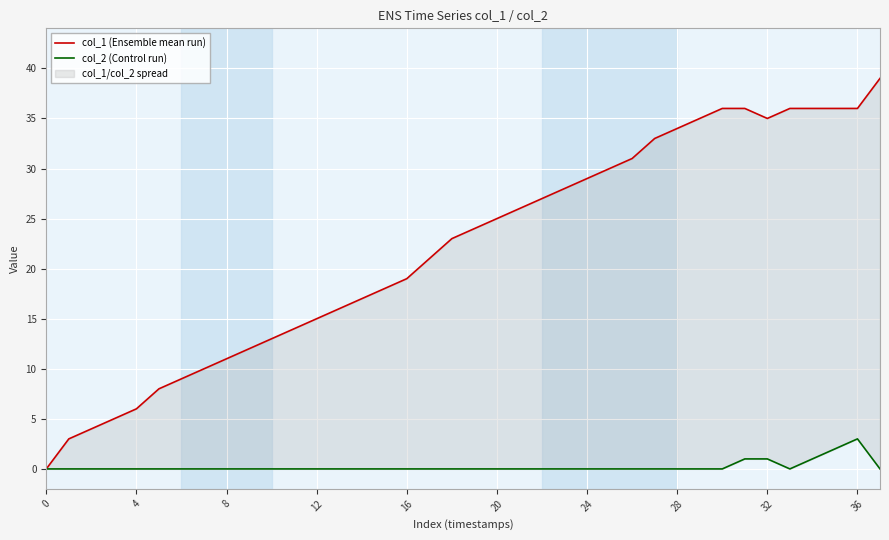

True or false: col_1 (Ensemble mean run) and col_2 (Control run) intersect in this chart.

False